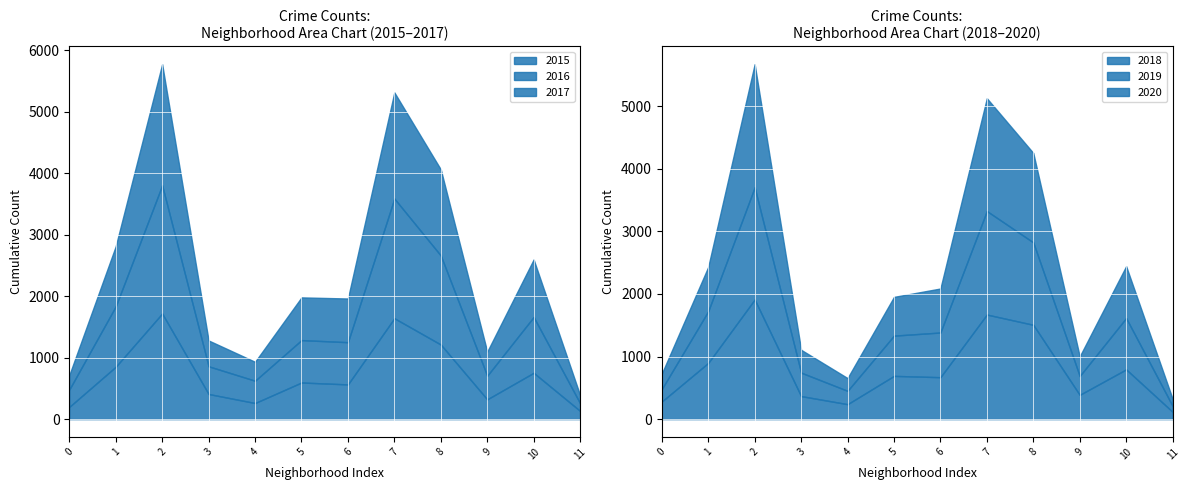

After their last crossing, which series has the higher values: 2020 or 2019?

2020